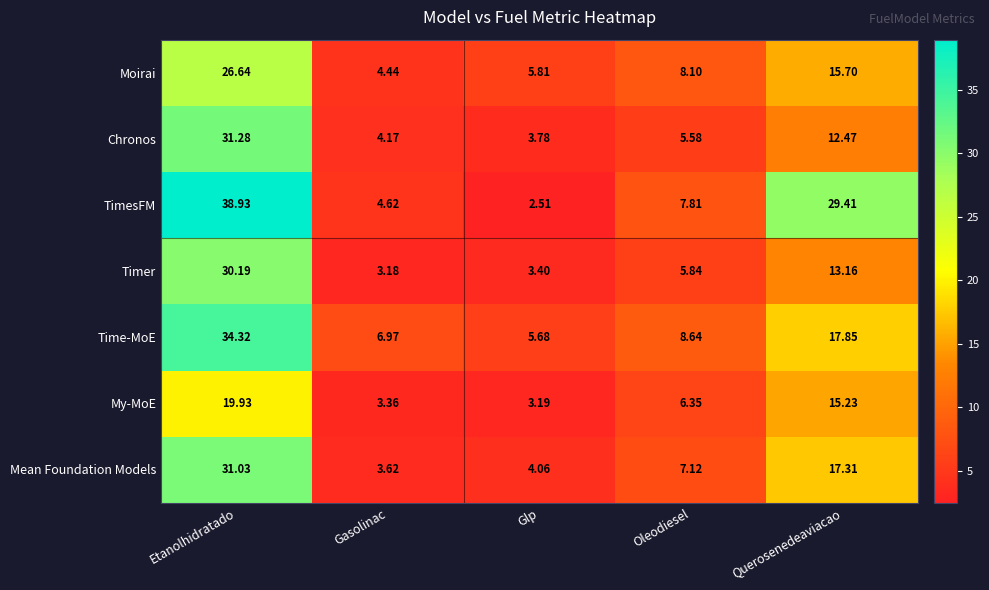

At which label does Moirai first exceed 8?

Etanolhidratado